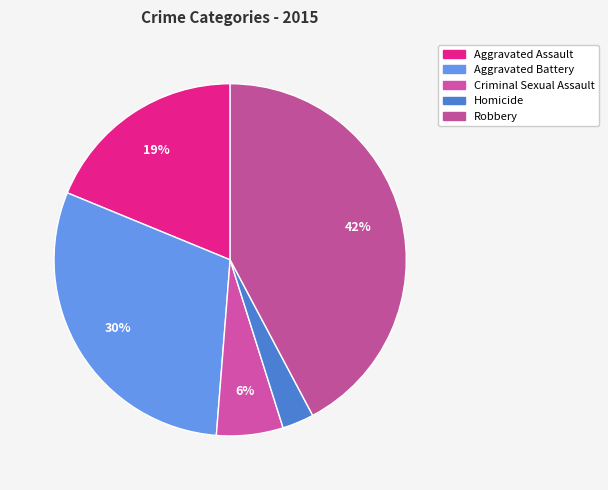

Is it true that Homicide is 3% of the pie?

True